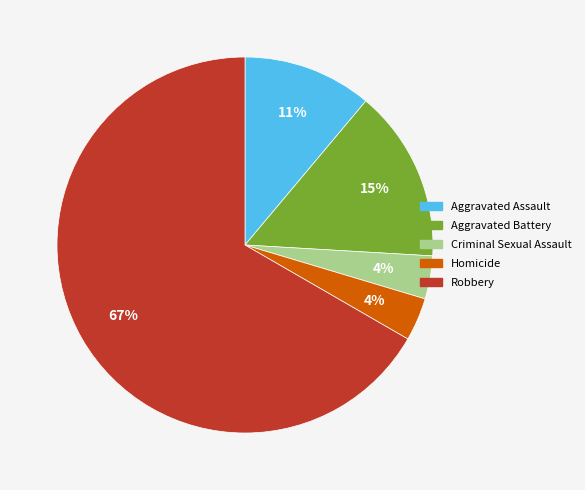

To the nearest percent, what is the average slice percentage?

20%